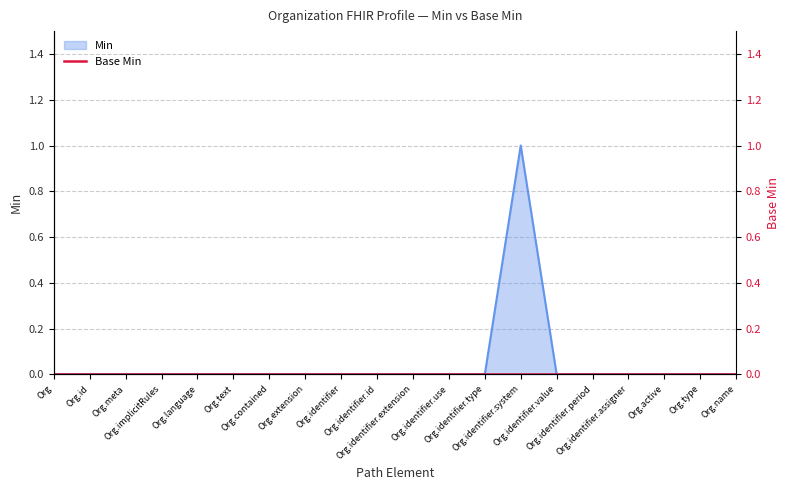

What is the label of the 9th point from the left?

Org.identifier